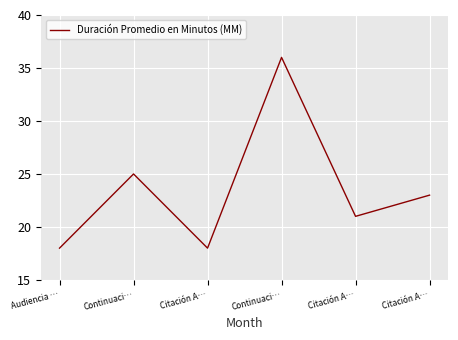

What is the label of the 3rd point from the left?

Citación A…